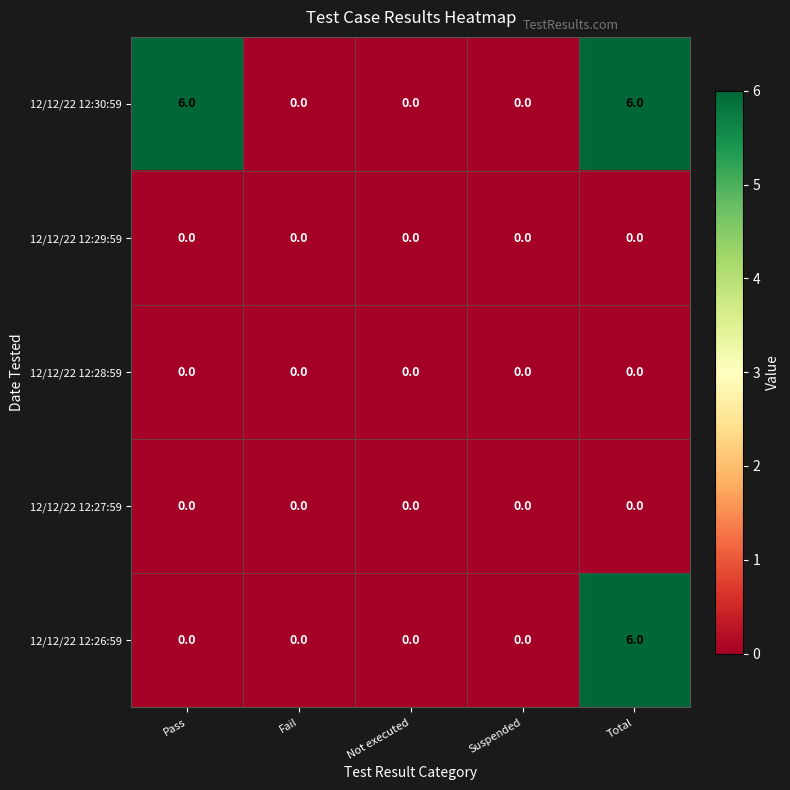

Between Pass and Fail, which series saw the biggest shift?

12/12/22 12:30:59